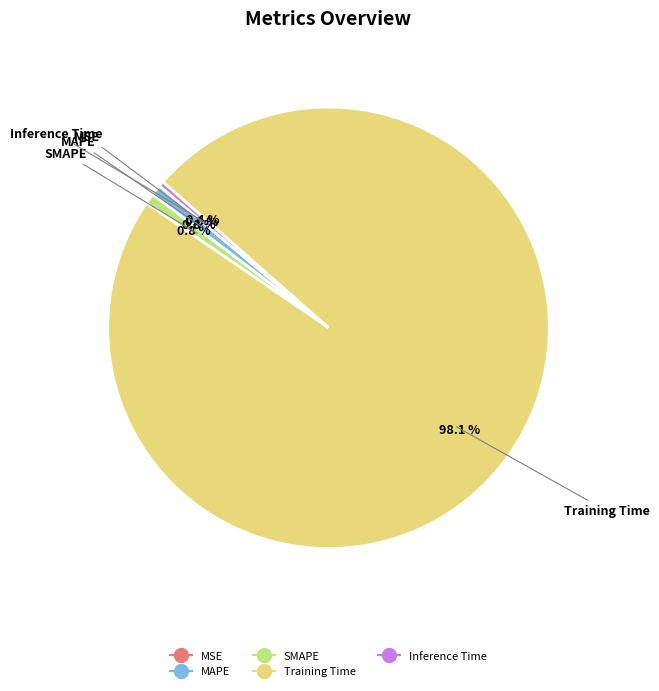

What percentage do Inference Time and MAPE together represent?

1.2%